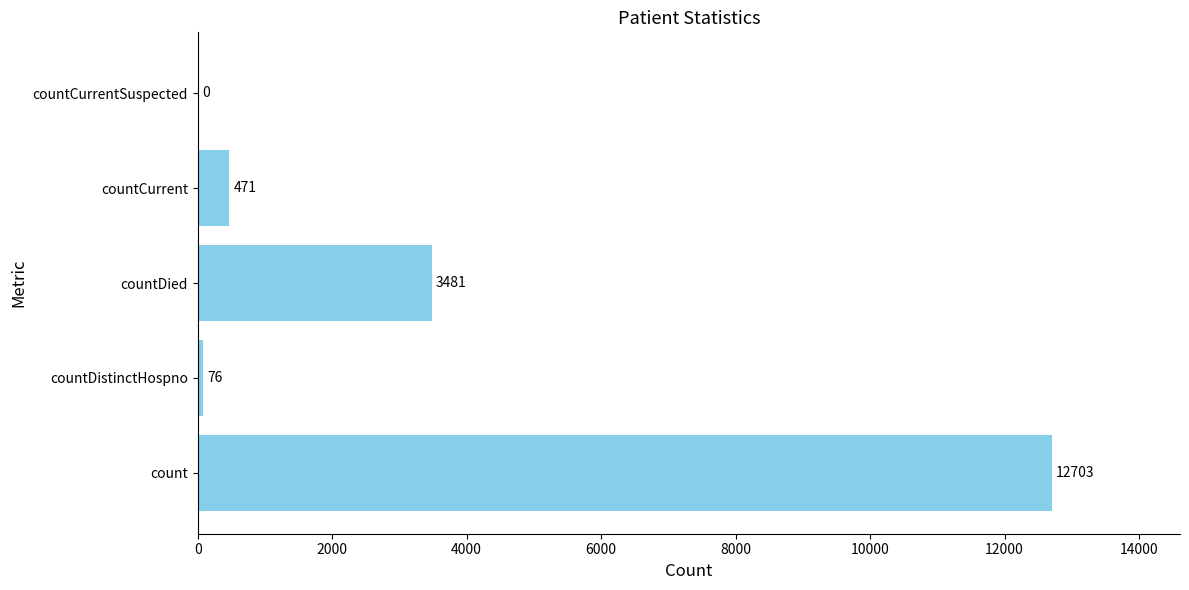

Are the bars grouped side by side (vs. stacked)?

No